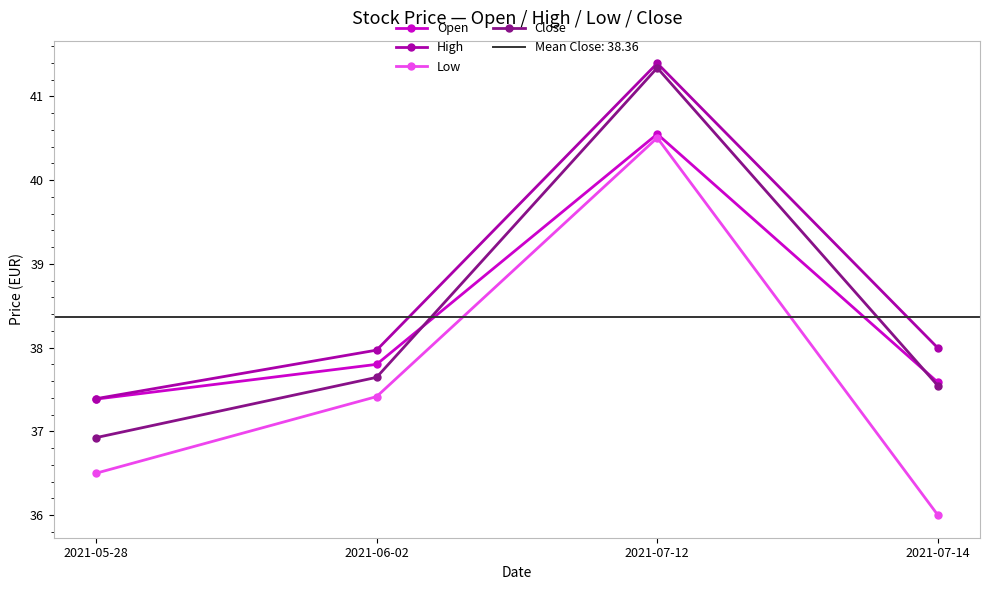

At how many categories does at least one series exceed 41?

1